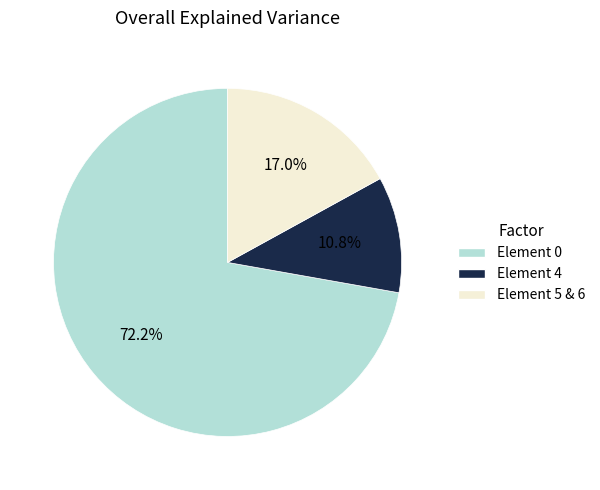

Which has a higher value, Element 0 or Element 5 & 6?

Element 0